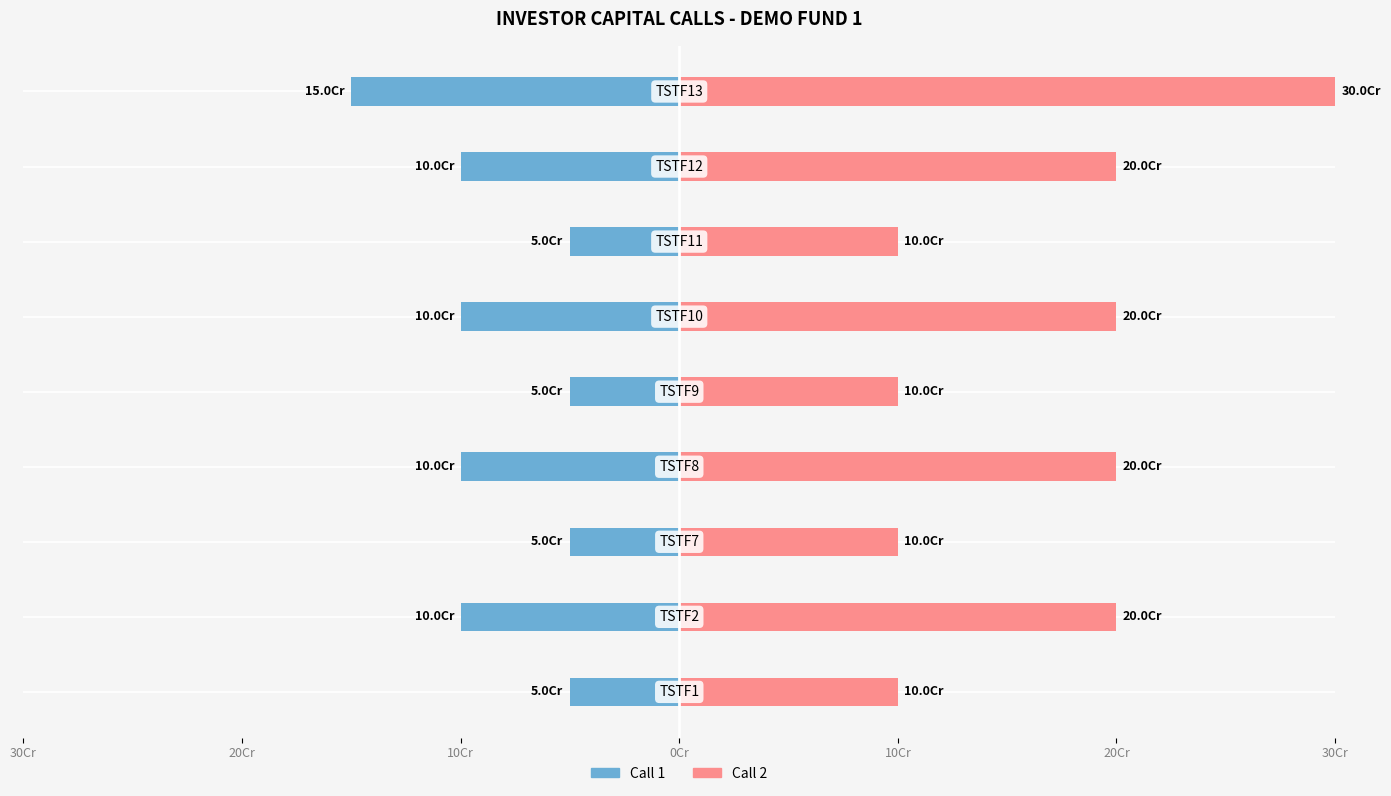

True or false: Call 1 has a value of -5 at 10Cr.

True